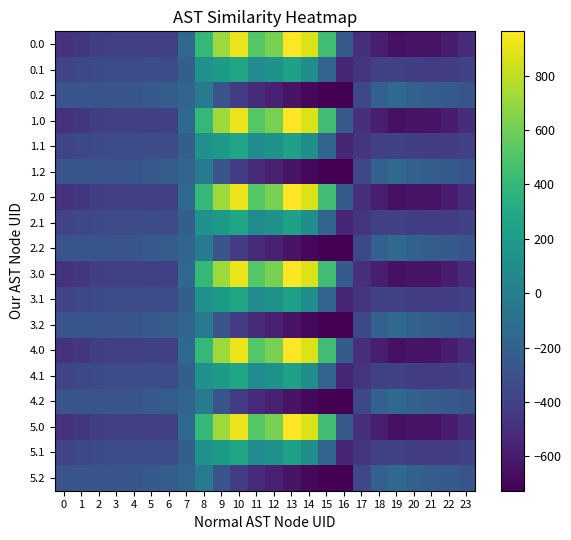

At which category is the sum across all series the highest?

10